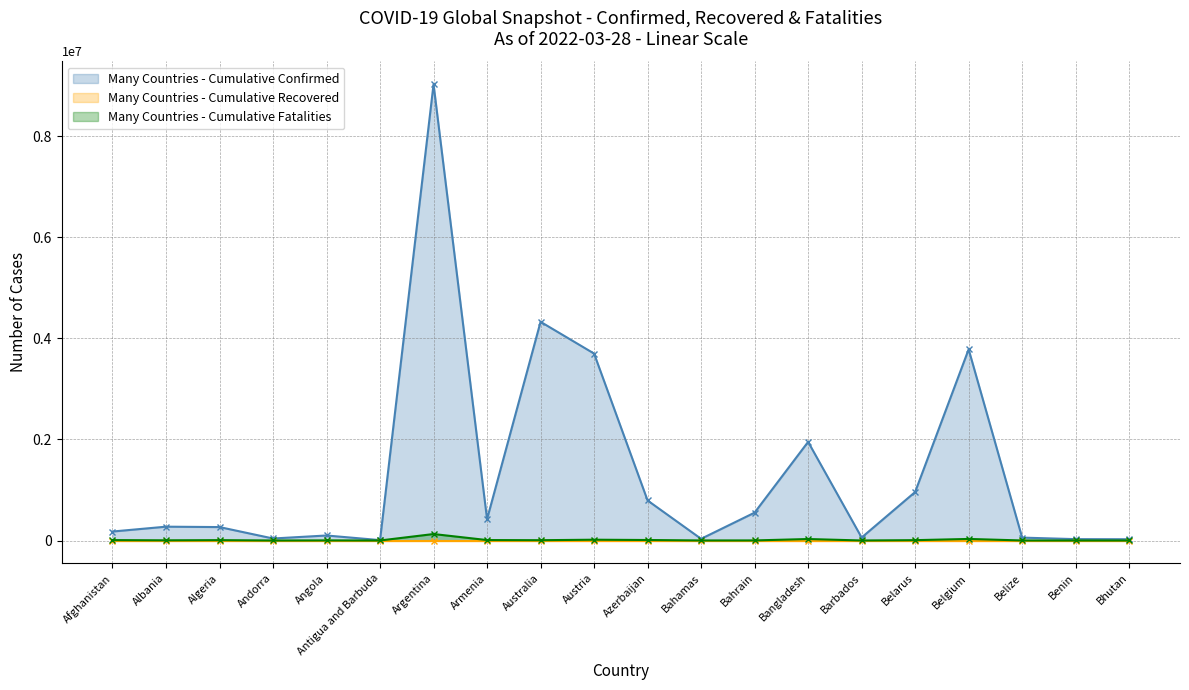

True or false: Many Countries - Cumulative Confirmed and Many Countries - Cumulative Fatalities intersect in this chart.

False